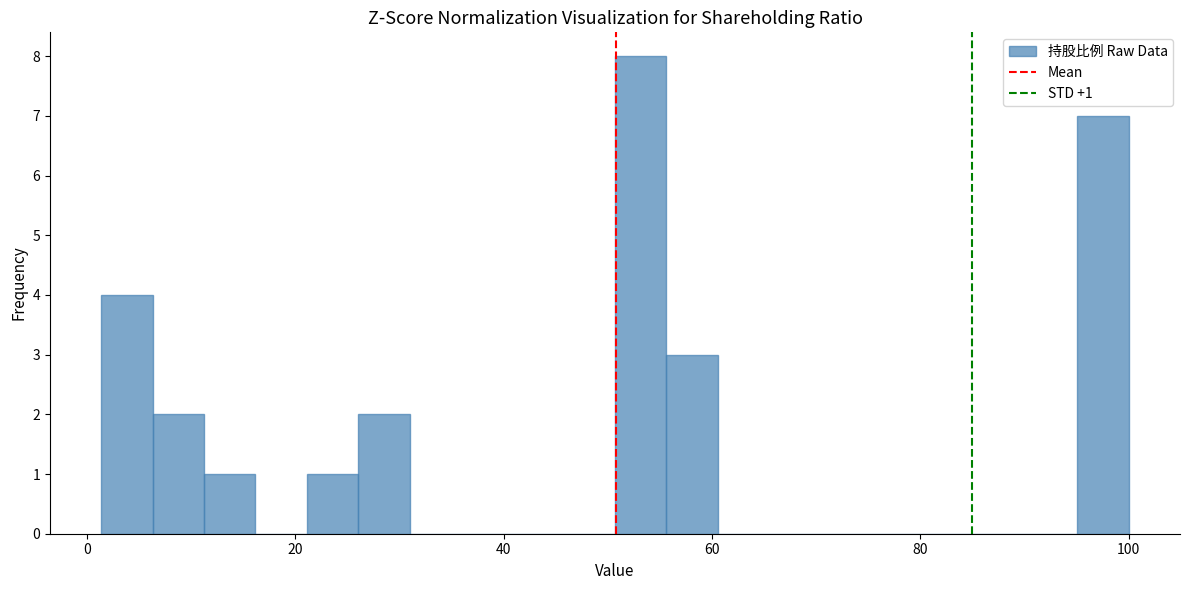

Around what value on the x-axis is the tallest bar? Give the approximate position of its centre, as read against the axis.

54